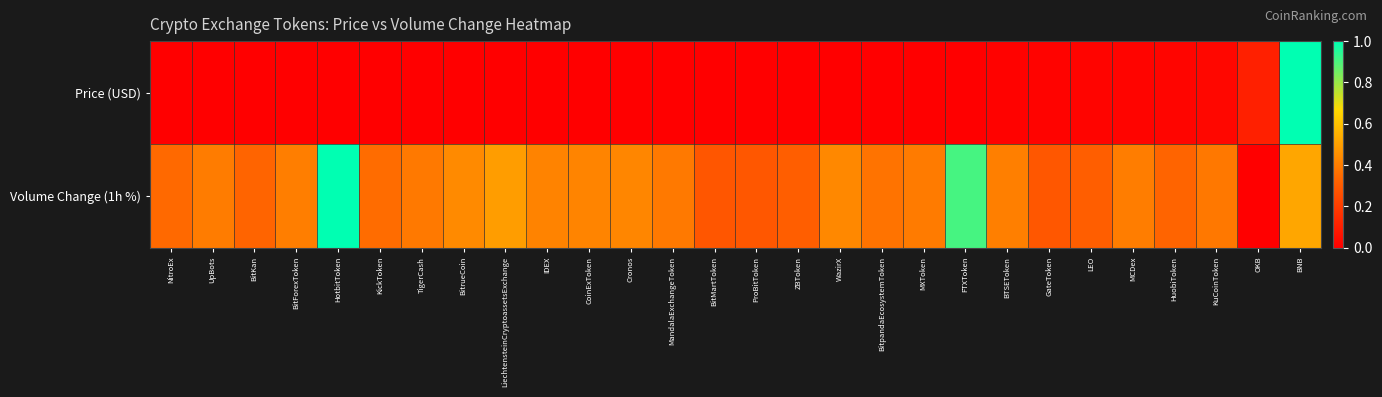

How many data points does each series have?

28